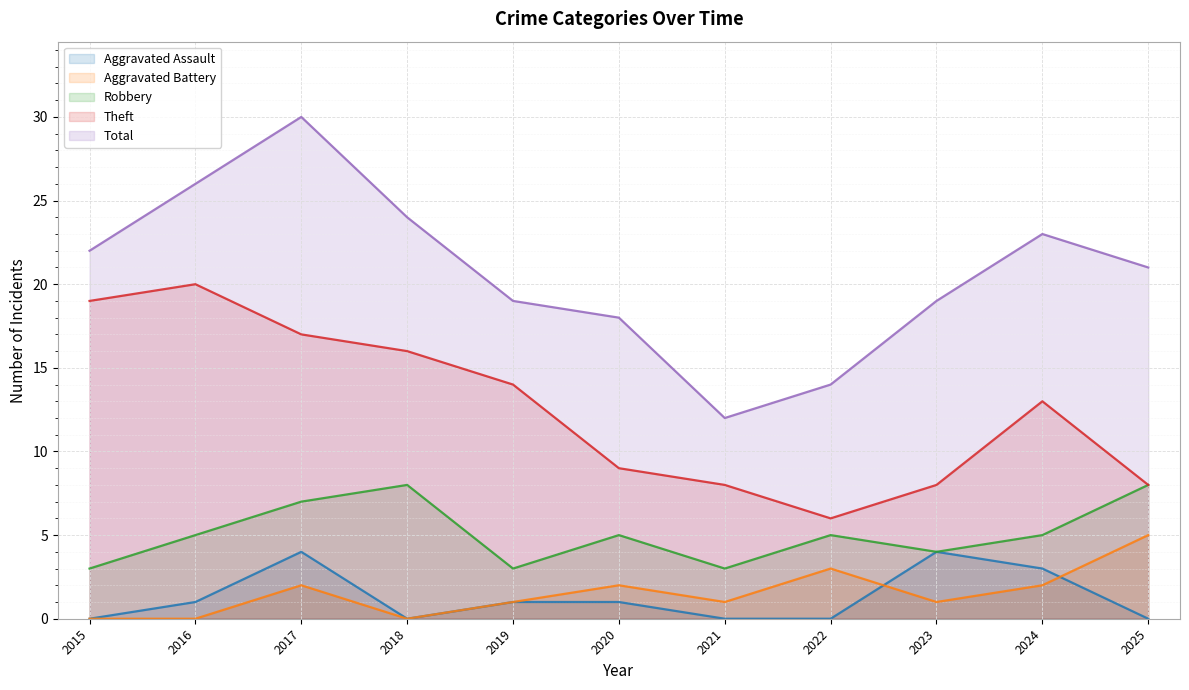

What is the spread (max minus min) of values at 2016?

26